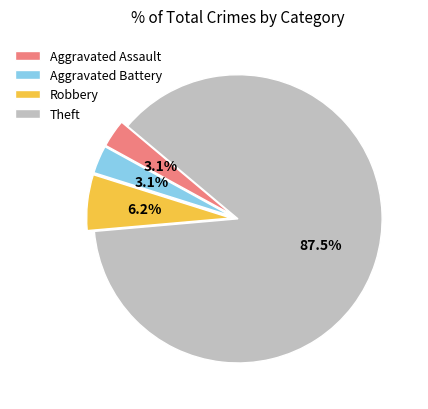

Is it true that Aggravated Battery is 3% of the pie?

True